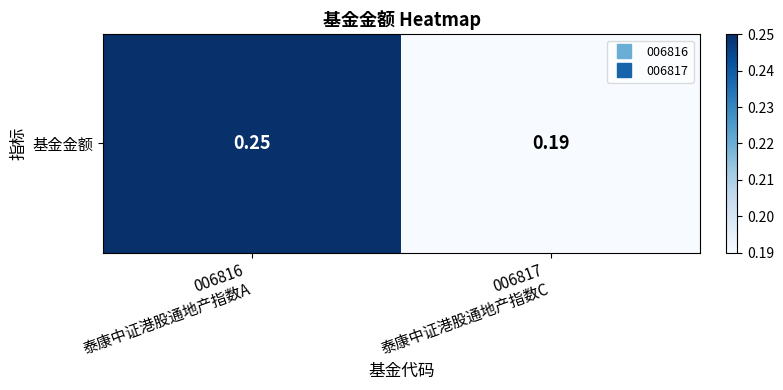

How many categories are shown in the chart?

2